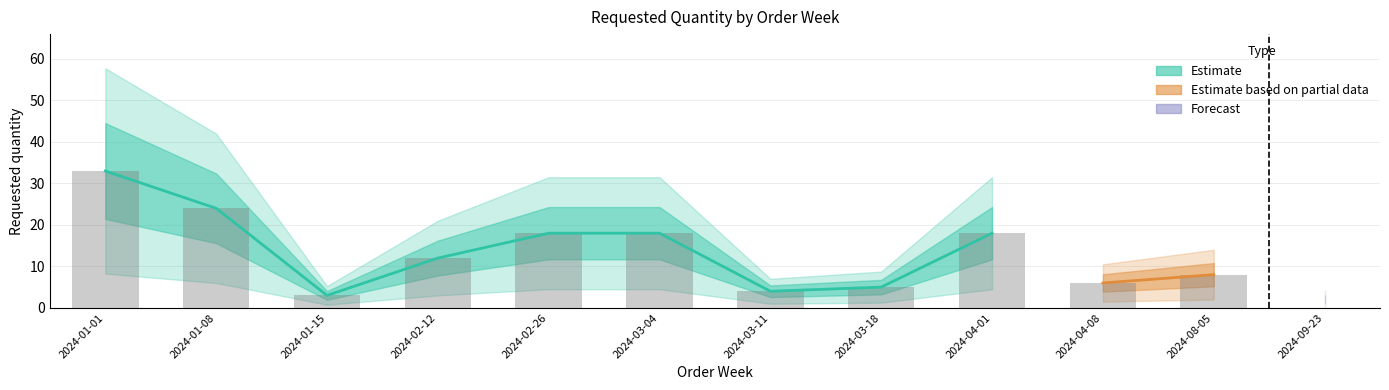

The chart shows a value of 31 at 2024-01-08. True or false?

False